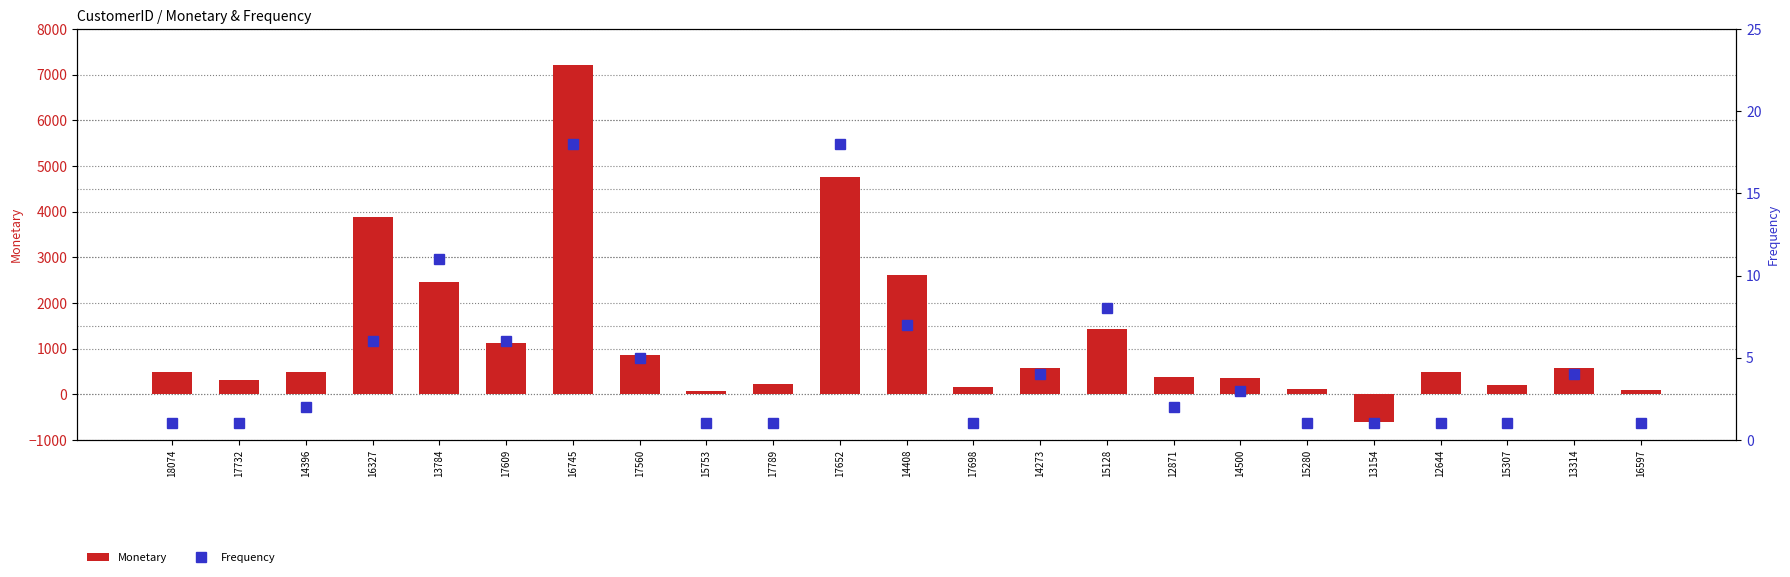

The Monetary series shows 139 at 17732. True or false?

False